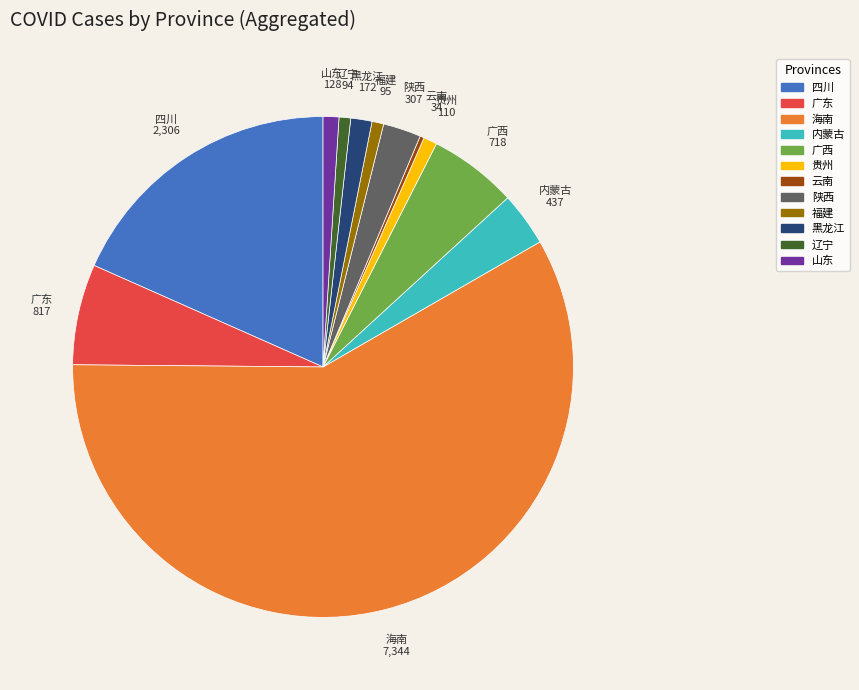

True or false: 广西 accounts for 6% of the total.

True